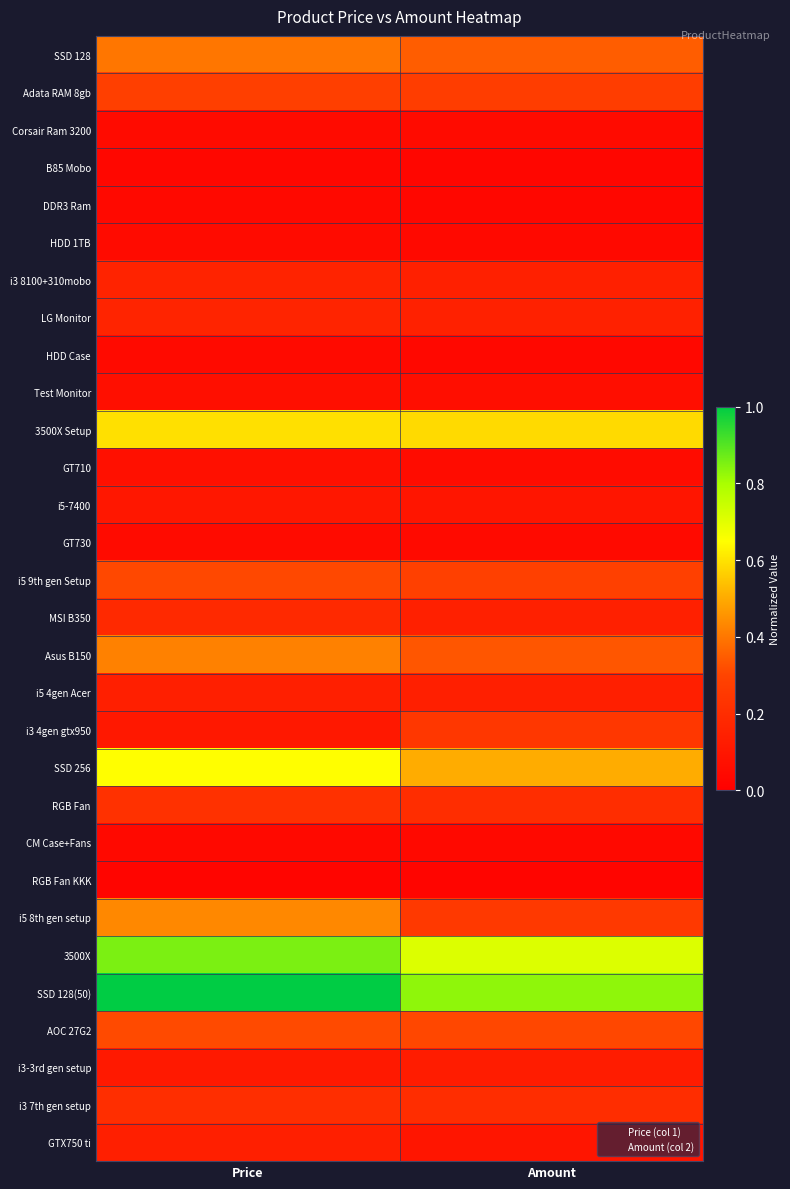

What is the greatest value displayed?

1.0